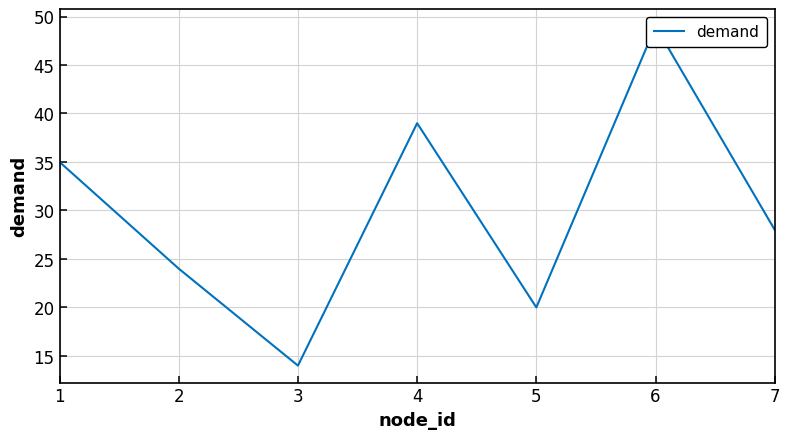

Reading right to left, what are all the values shown in this chart?

28	49	20	39	14	24	35